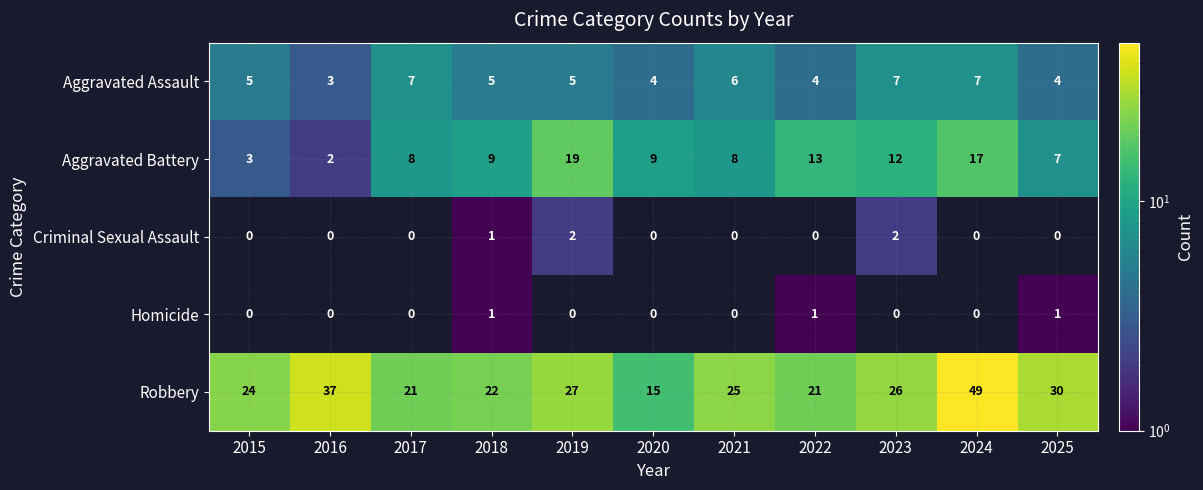

What is the total value across all series at 2021?

39